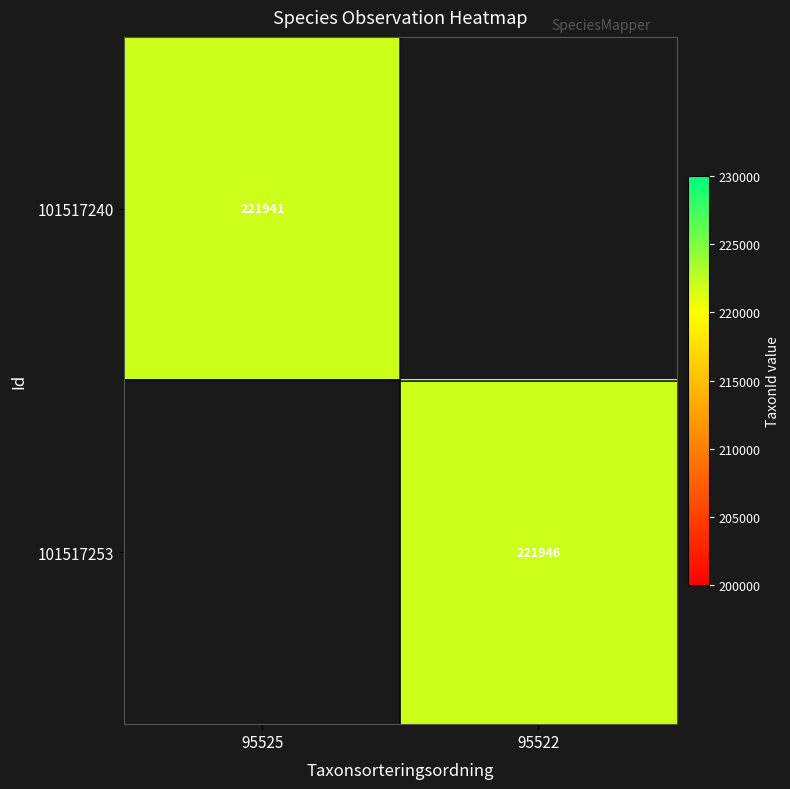

At which category does the chart reach its peak across all series?

95522